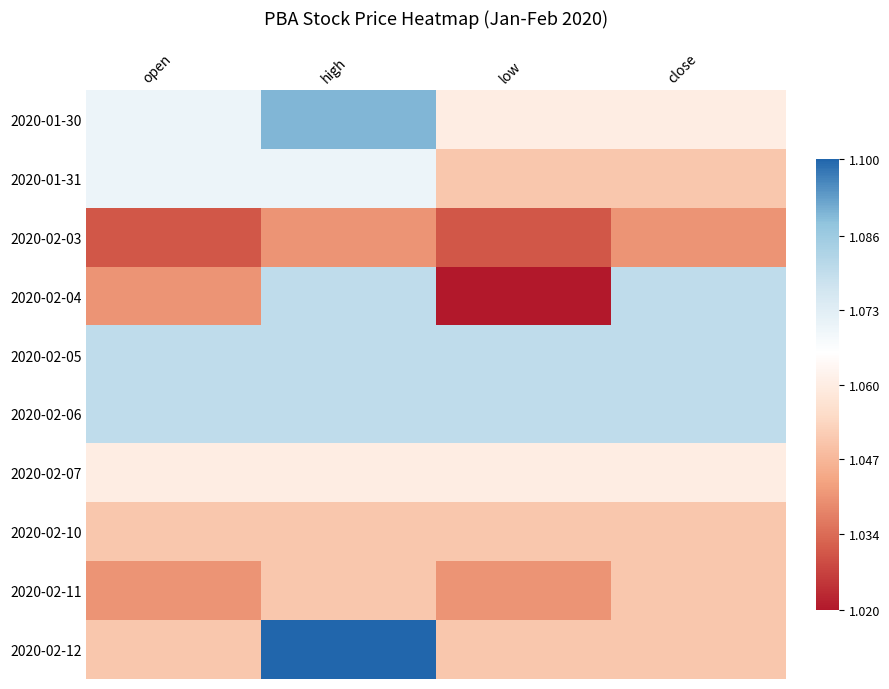

Which category has the lowest value across all series?

low